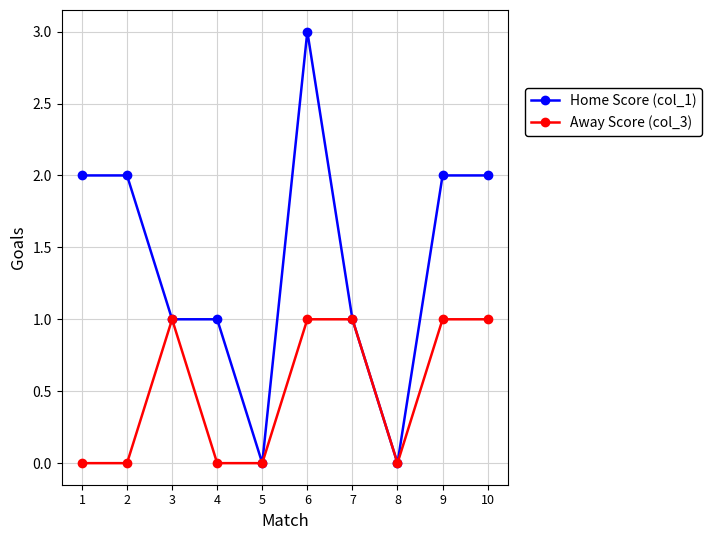

At which category is the sum across all series the highest?

6